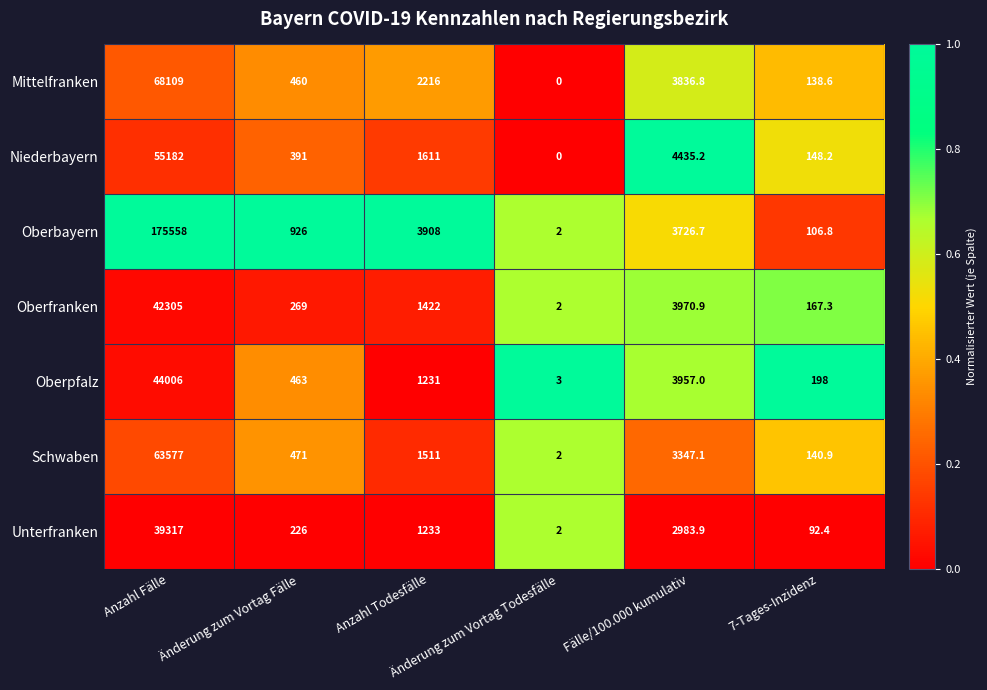

Which series changed the most between Anzahl Todesfälle and Fälle/100.000 kumulativ?

Niederbayern